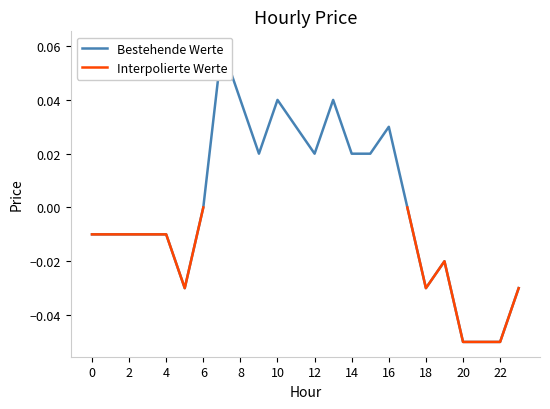

What is the difference between the maximum and minimum values?

0.1